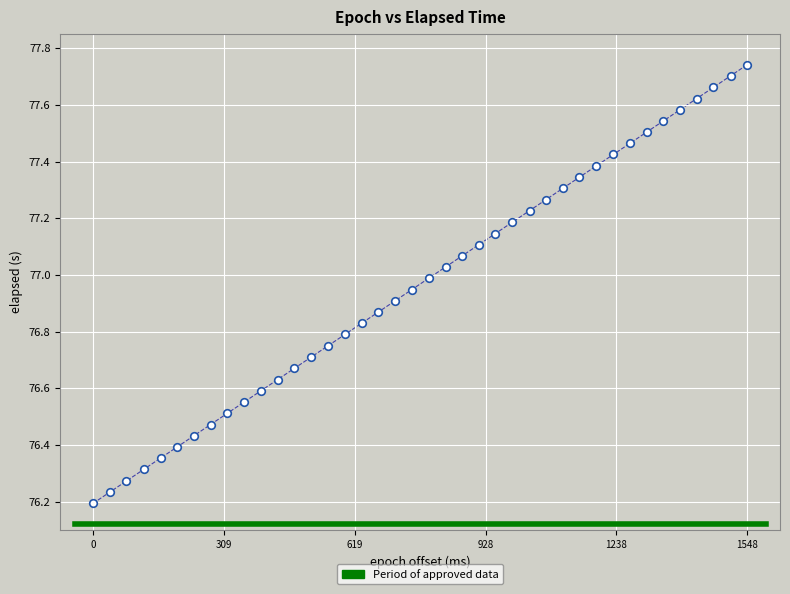

What is the range of Y values (max minus min)?

1.5